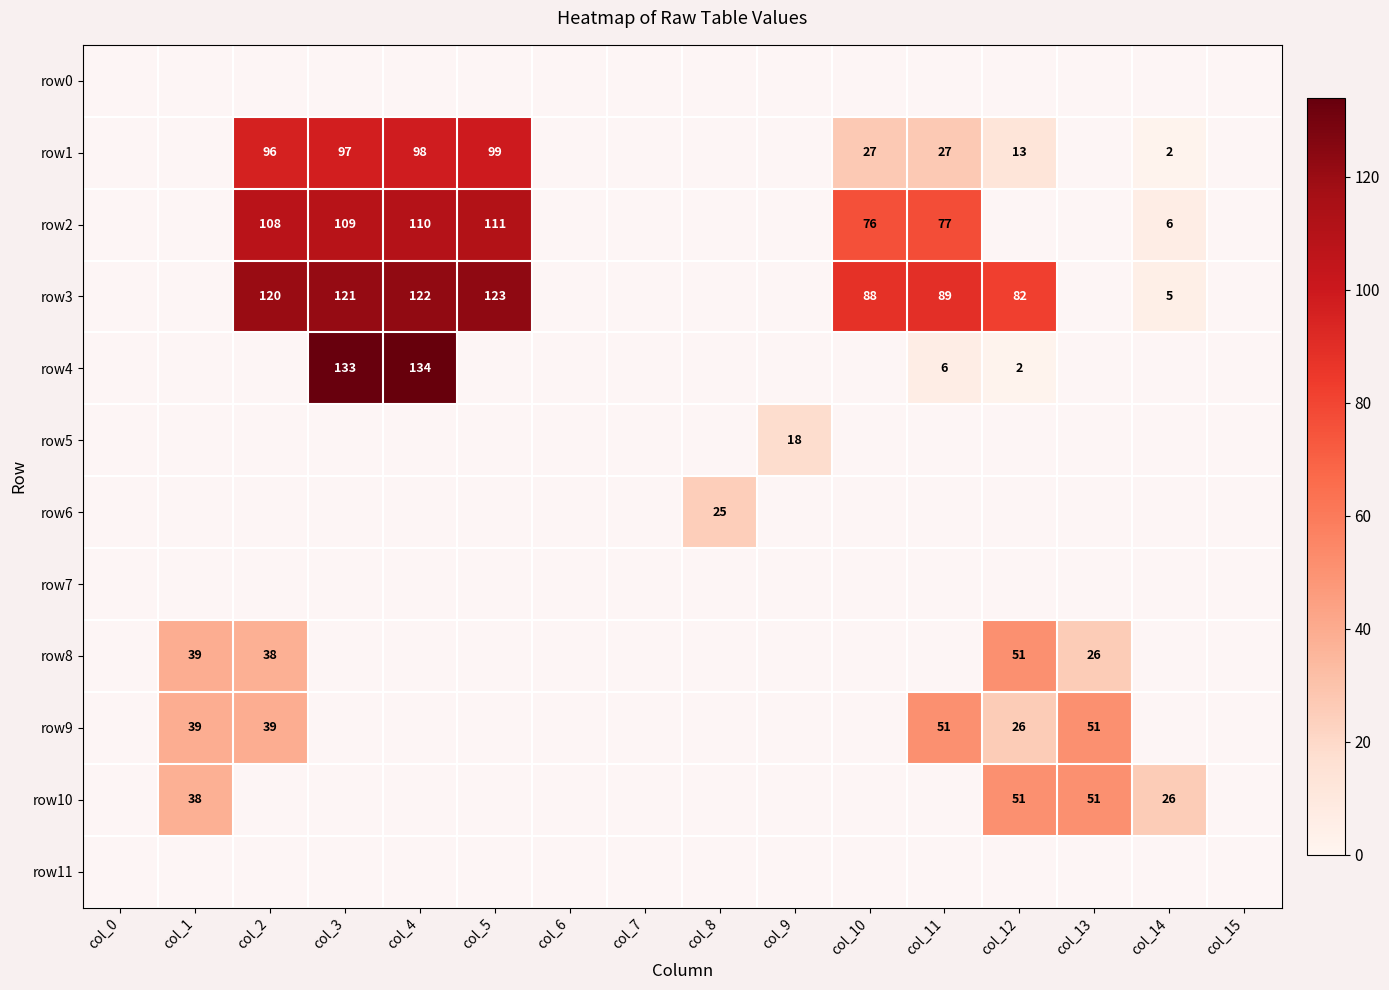

The row4 series shows 194 at col_3. True or false?

False